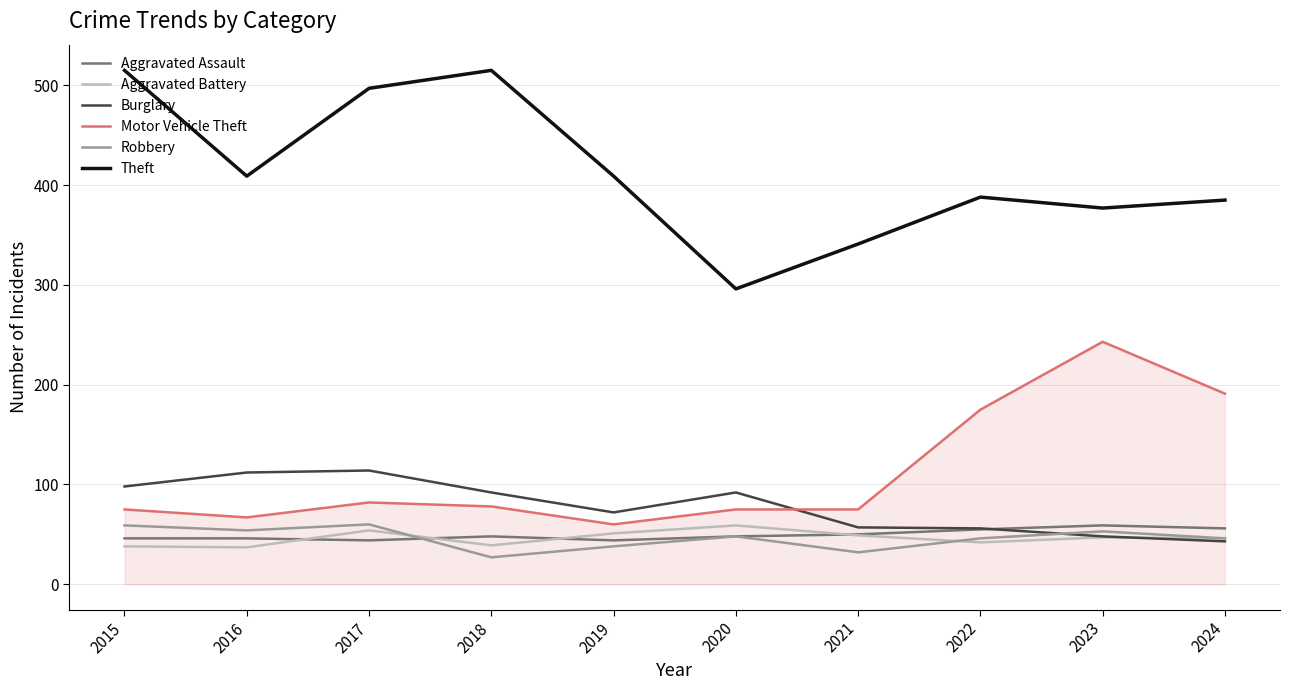

At which category does Aggravated Battery reach its first local peak?

2017